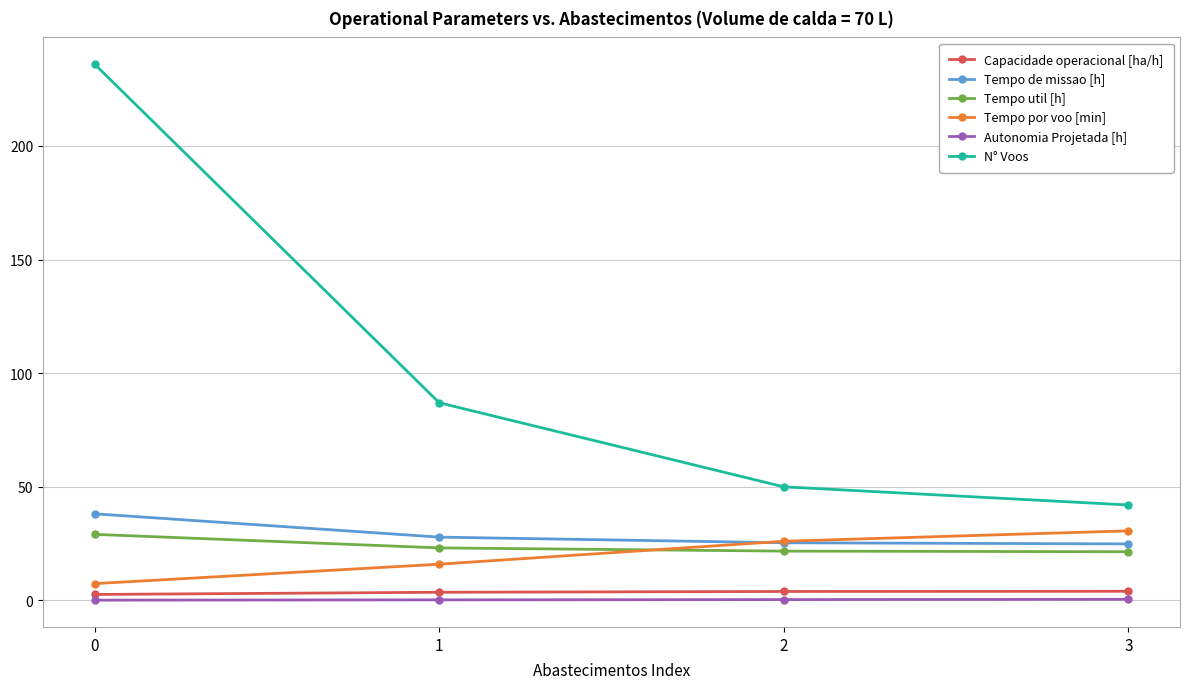

How many lines are shown in the chart?

6